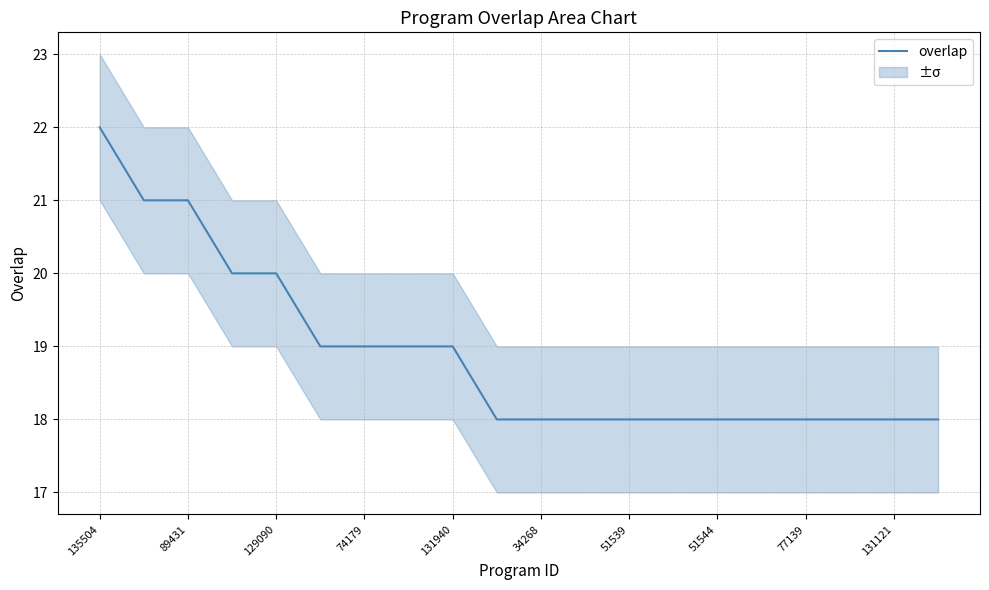

The overlap series shows 7 at 51539. True or false?

False